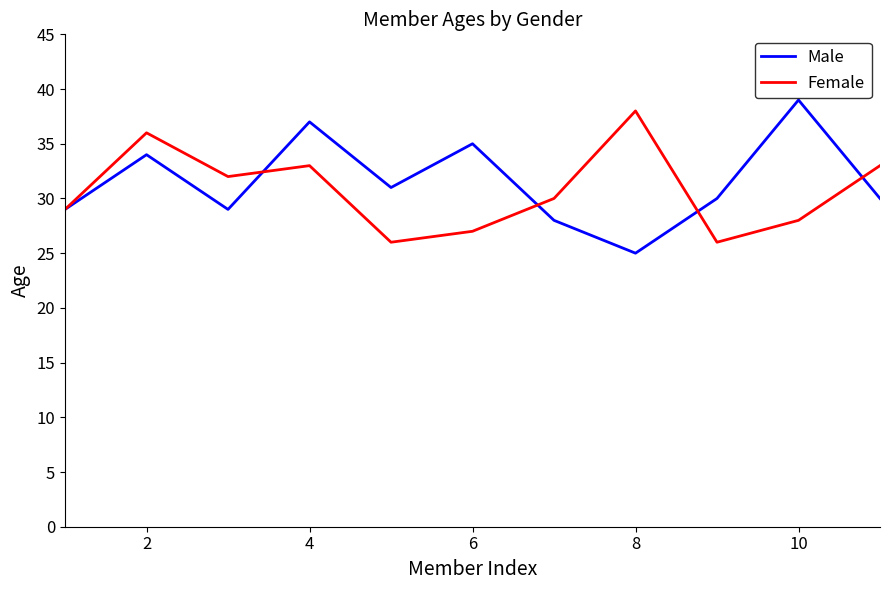

Reading right to left, extract all data points from this chart.

Male: 30	39	30	25	28	35	31	37	29	34	29
Female: 33	28	26	38	30	27	26	33	32	36	29